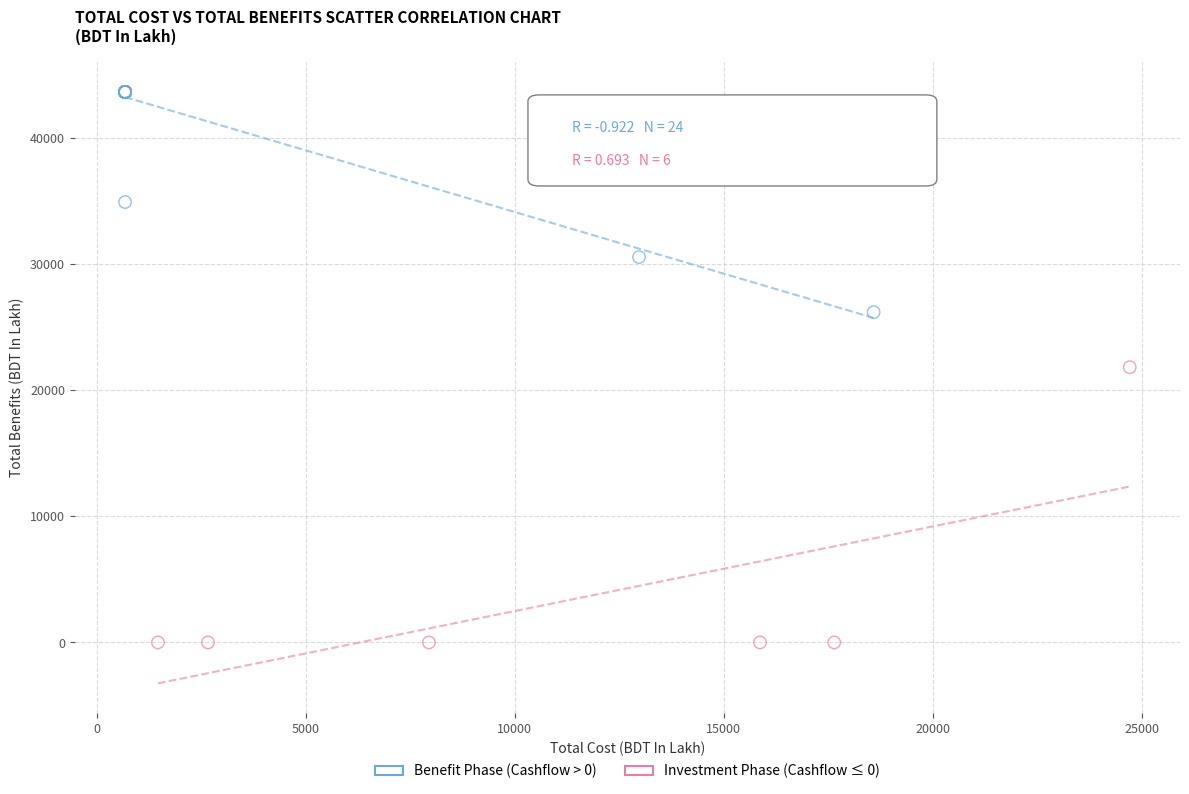

Which series has the widest spread of Y values?

Investment Phase (Cashflow ≤ 0)